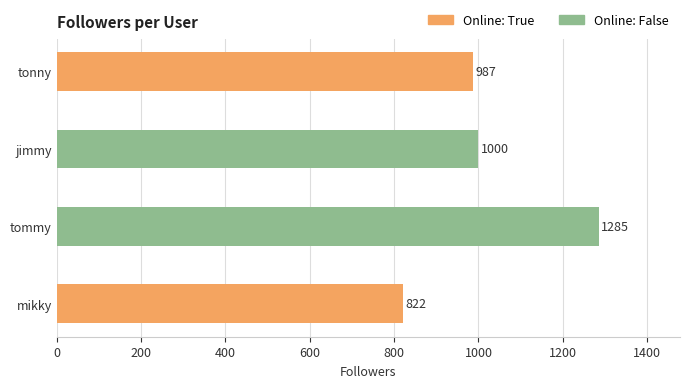

List the labels in order of value, largest first.

tommy, jimmy, tonny, mikky